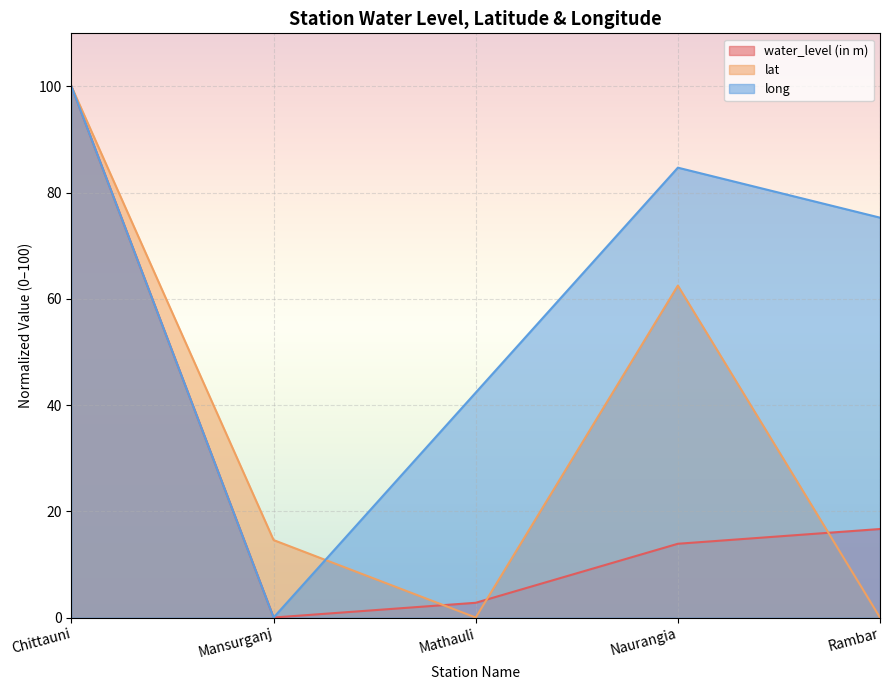

At how many categories does at least one series exceed 89?

1